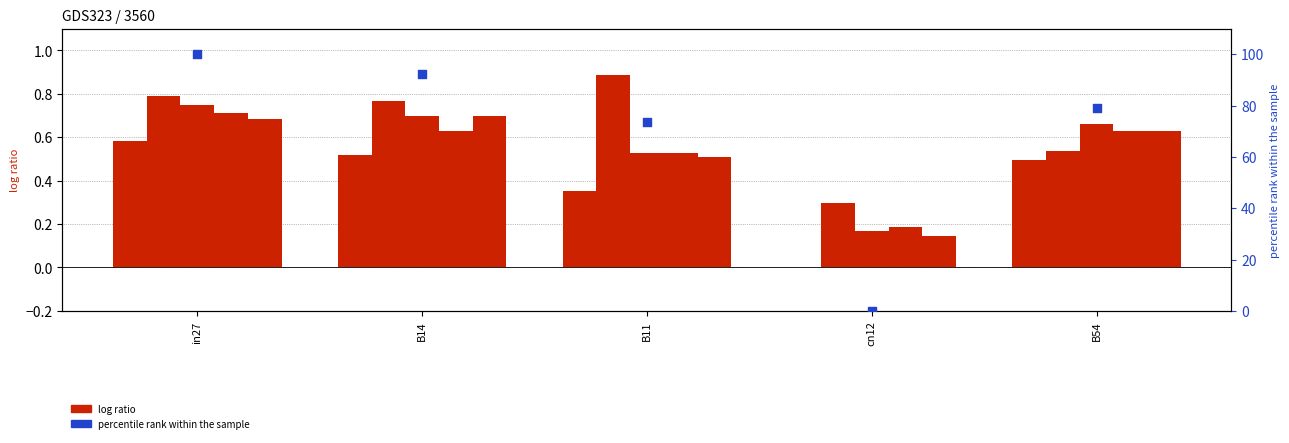

At how many categories does at least one series exceed 0?

5